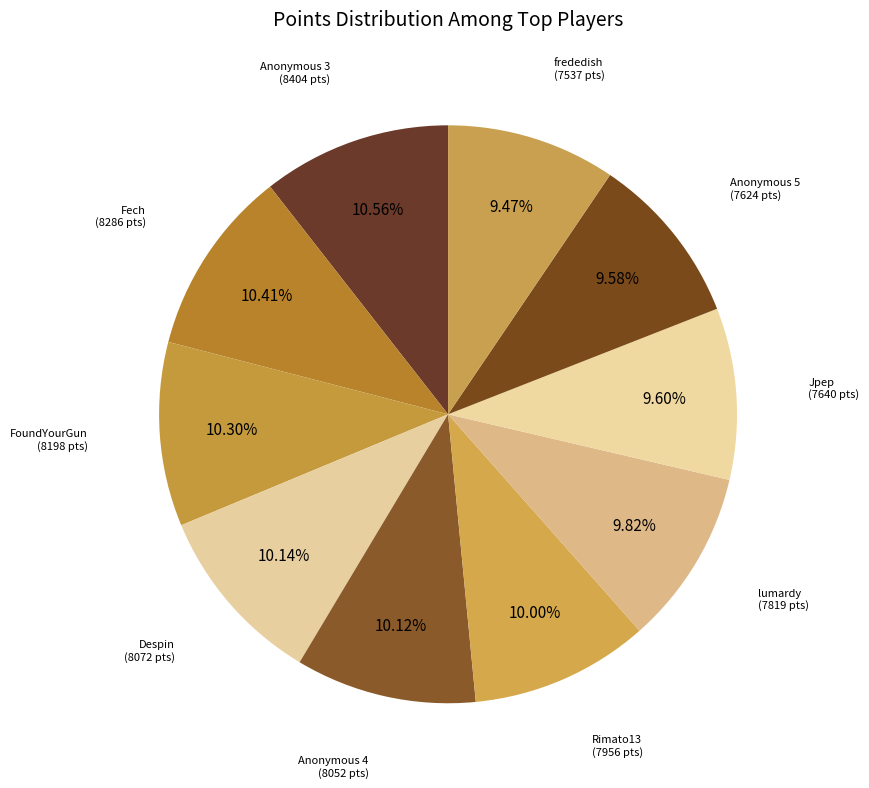

Between Fech and Jpep, which is larger?

Fech